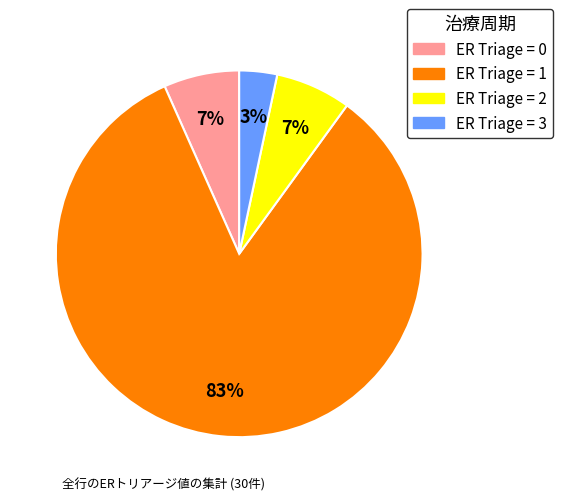

To the nearest percent, what is the difference between the largest and smallest slice percentages?

80%